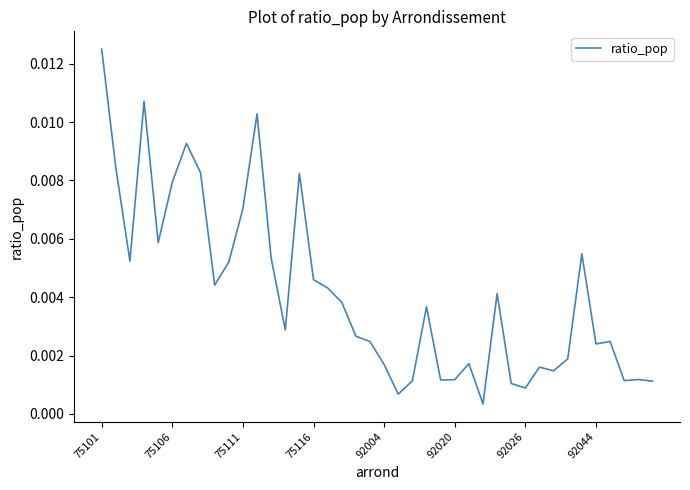

Is this an area chart (filled region under the line)?

No